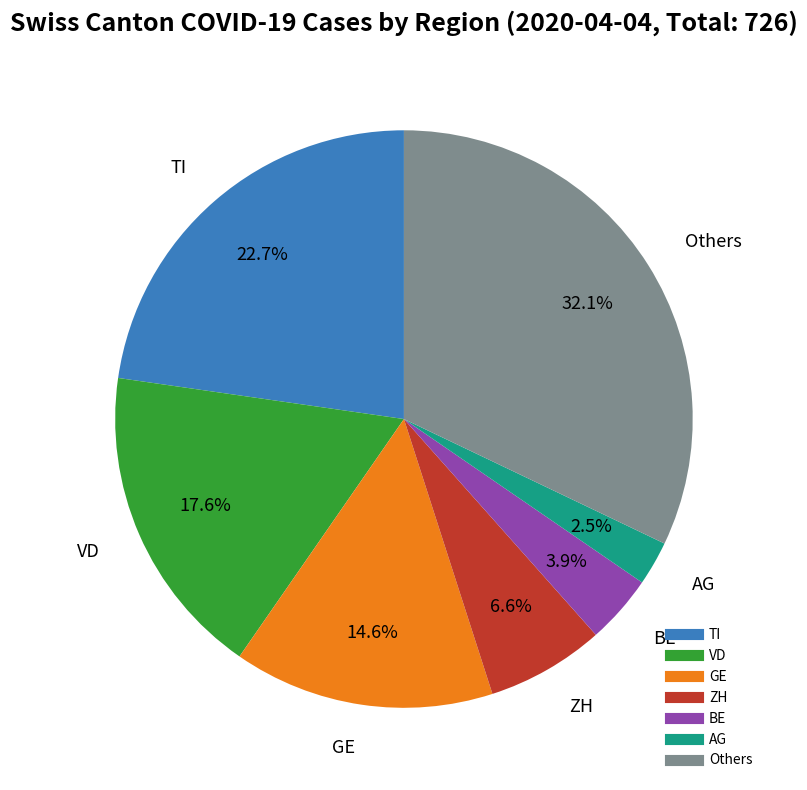

Does any single category account for the majority?

No